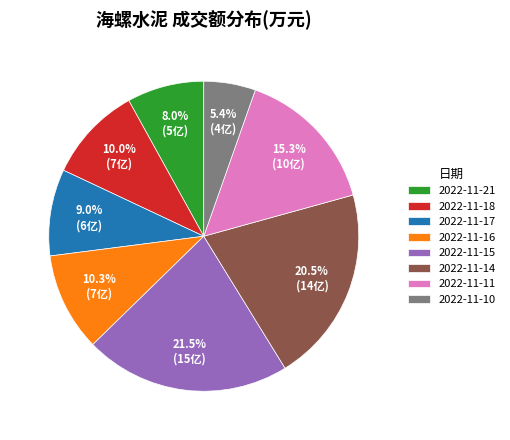

Which slice is the largest?

2022-11-15